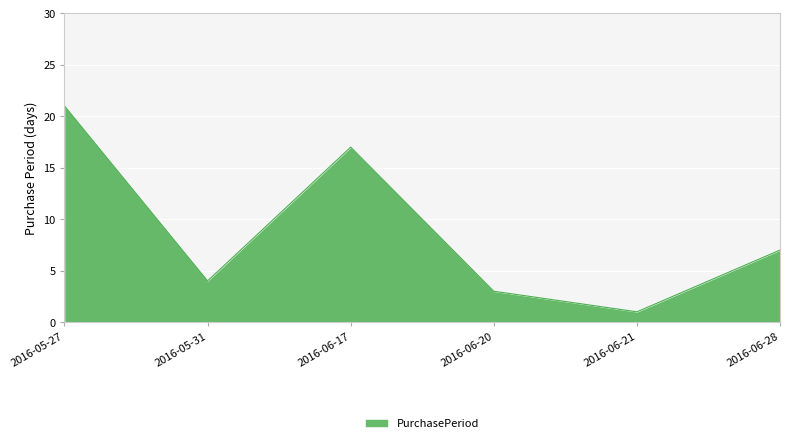

What is the change in value from 2016-05-27 to 2016-06-28?

-14